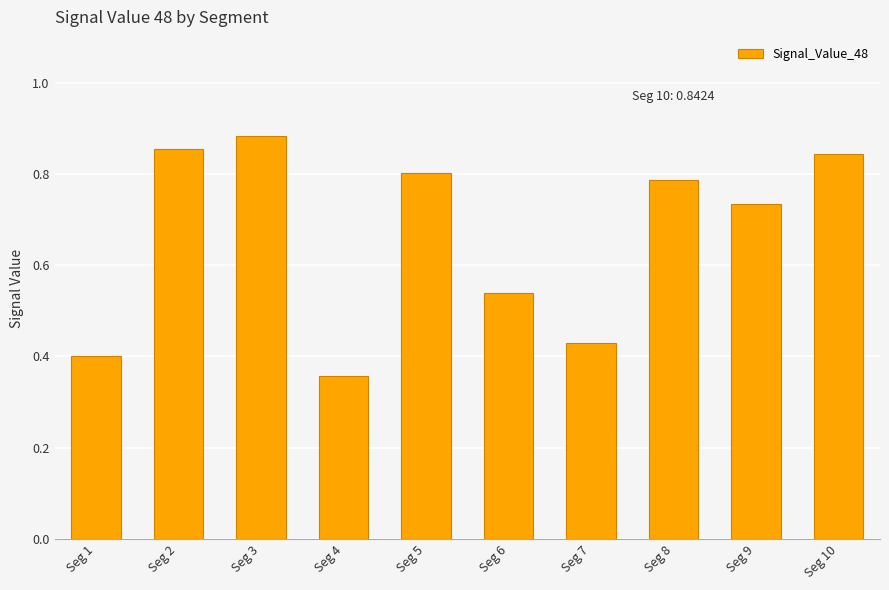

How many values are between 0 and 1?

10